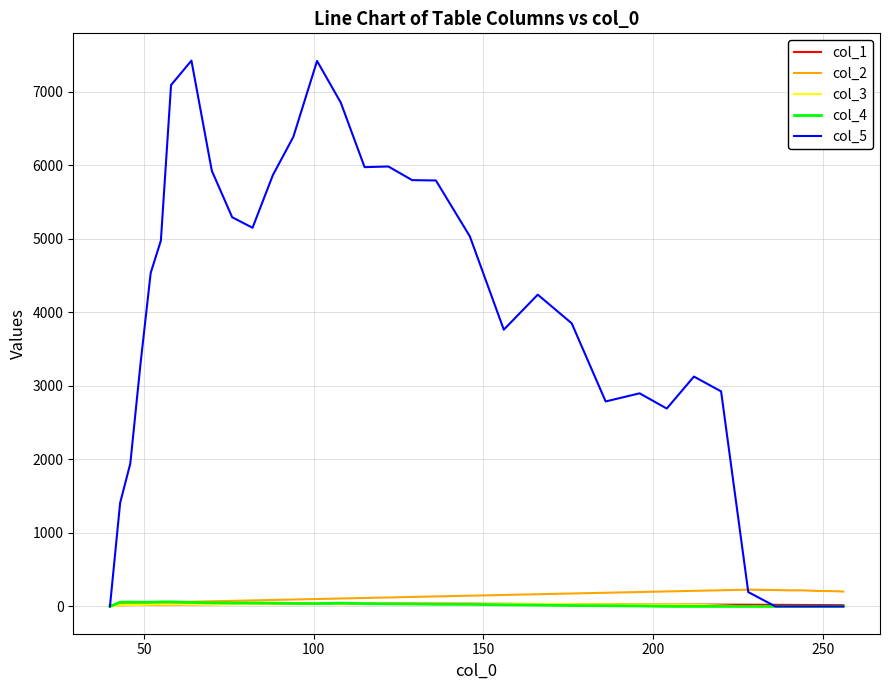

Which series has the largest total across all categories?

col_5